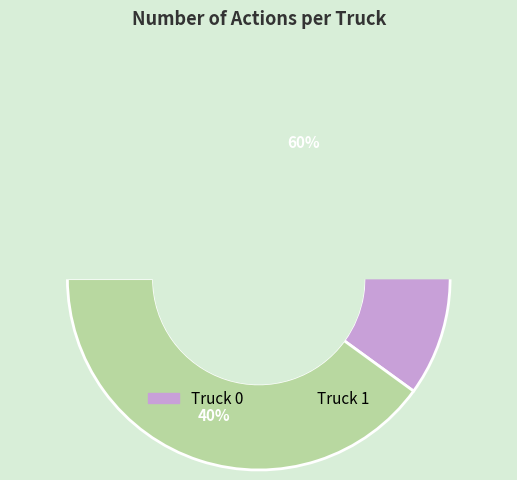

Count the number of slices in the pie.

2